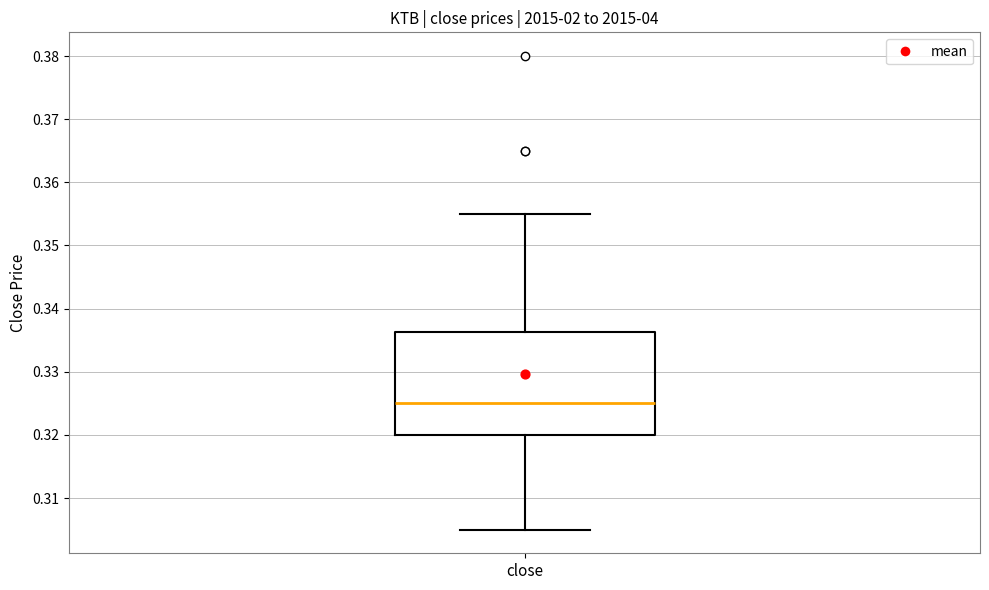

Where is the lower edge of the box for close on the y-axis? The values are not printed on the chart, so give them approximately, as read against the axis.

0.320